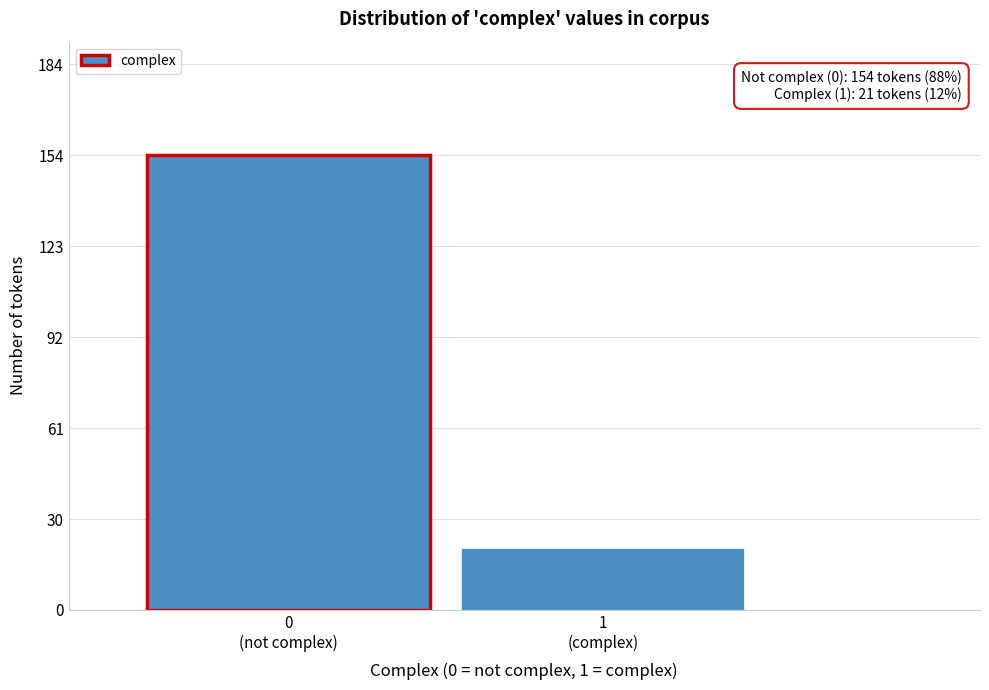

Reading left to right, extract all data points from this chart.

154	21